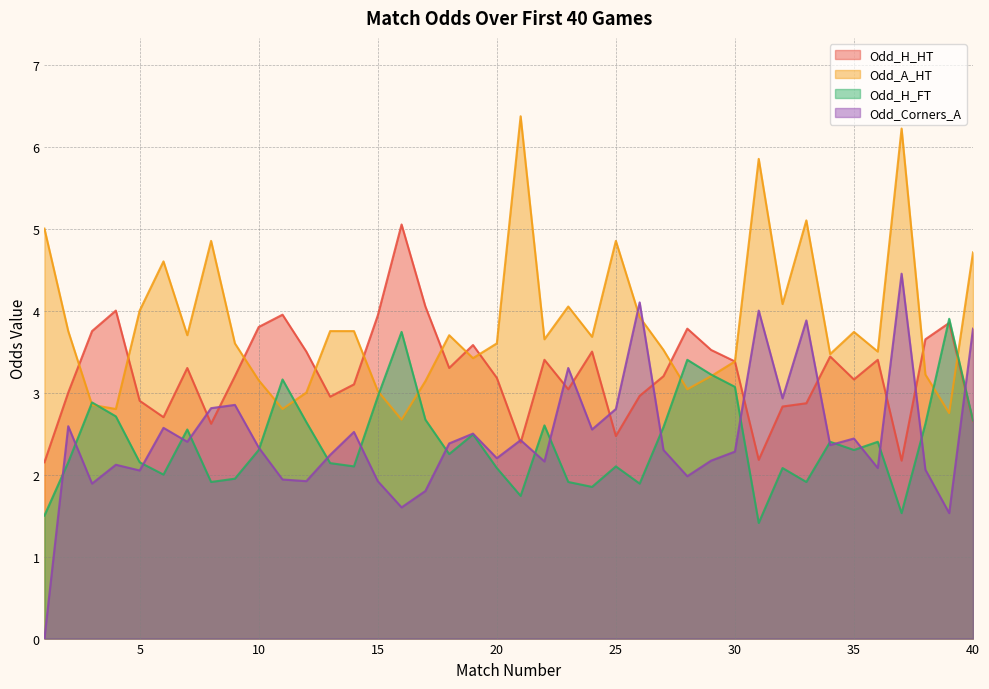

At which label is Odd_Corners_A closest to 2?

28